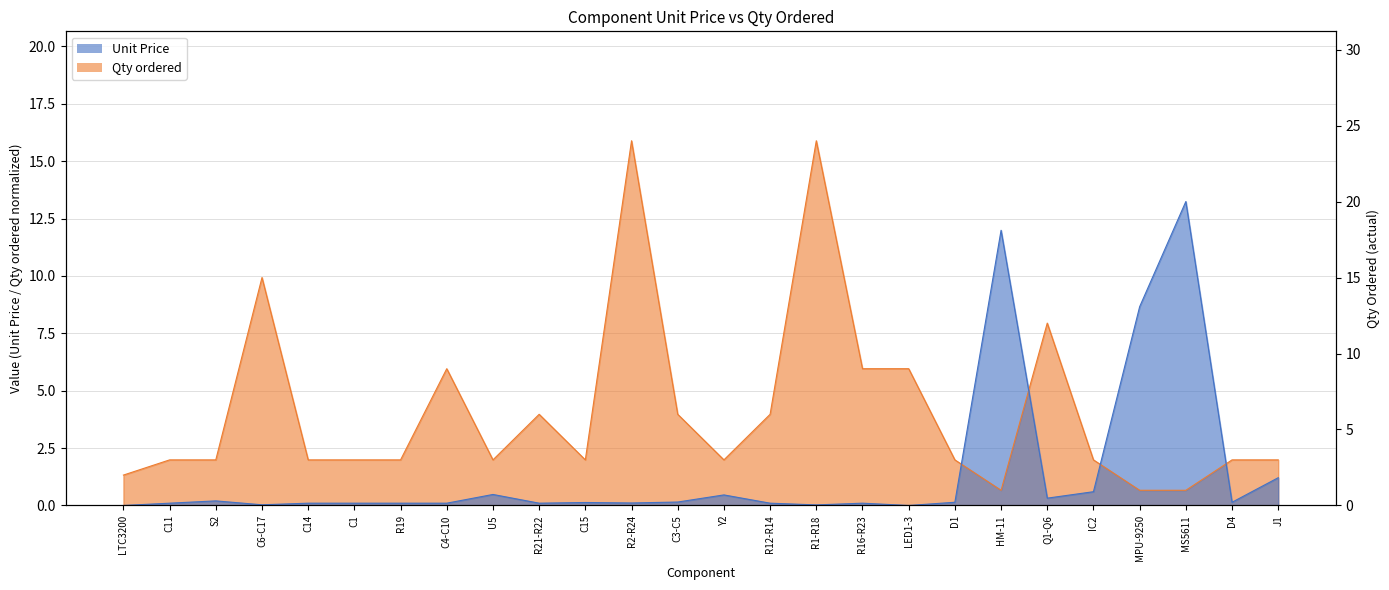

After their last crossing, which series has the higher values: Unit Price or Qty ordered?

Qty ordered